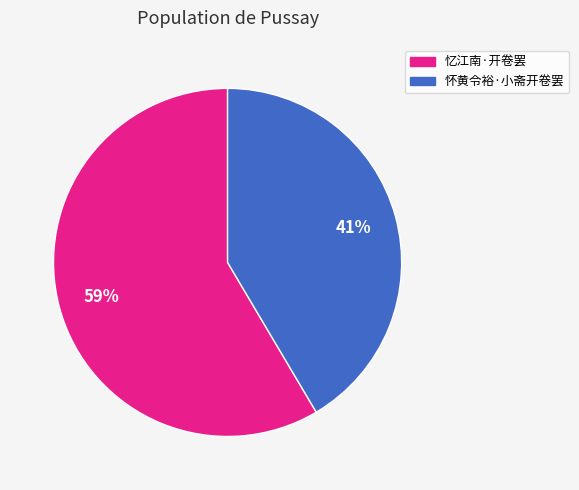

What is the ratio of the value at 怀黄令裕·小斋开卷罢 to the value at 忆江南·开卷罢?

0.7